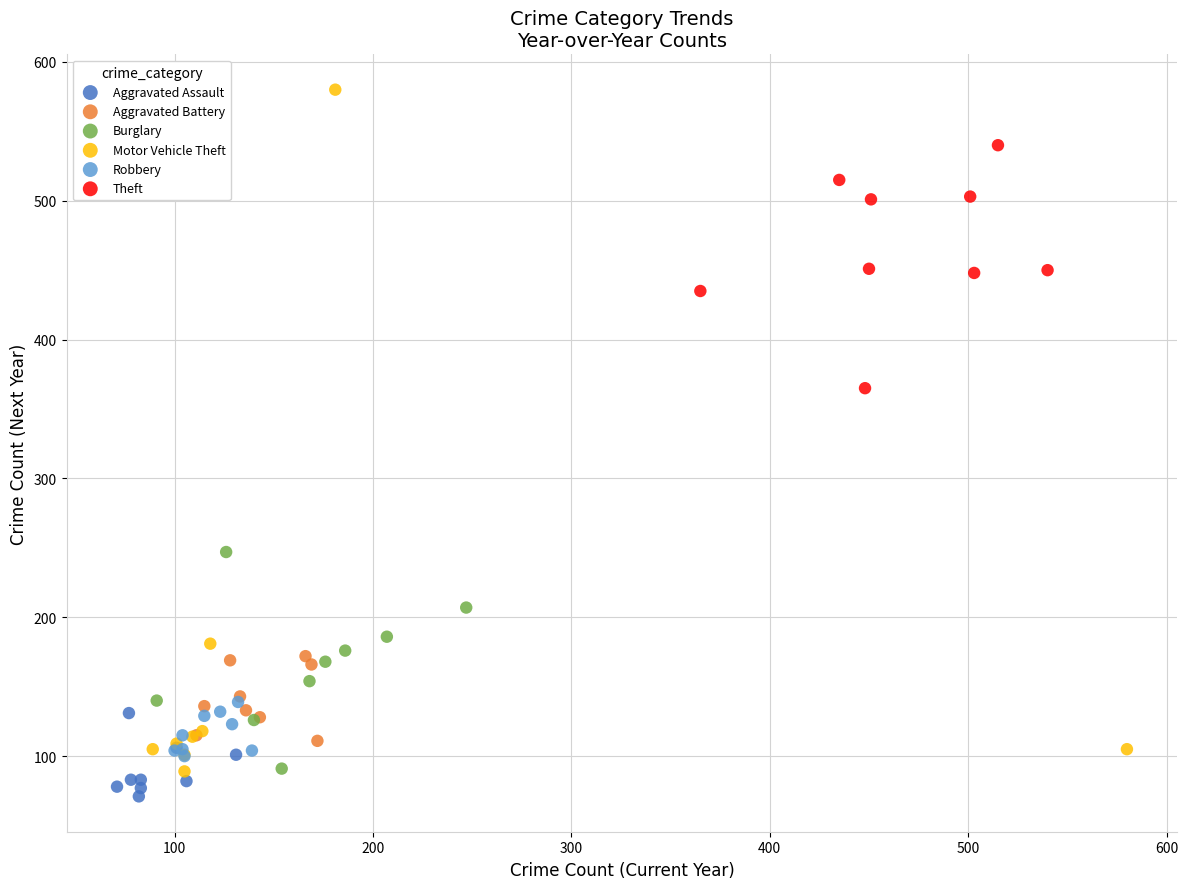

Which series has the widest spread of Y values?

Motor Vehicle Theft